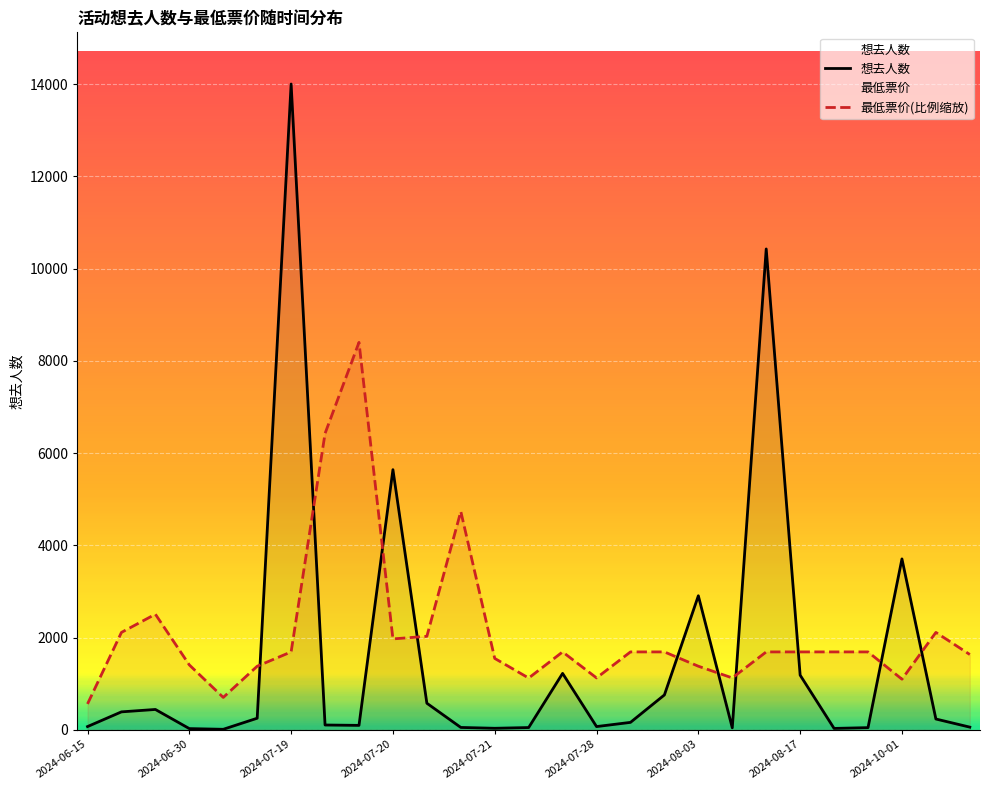

What is the value of the 想去人数 point at the 9th from the left?

99.0